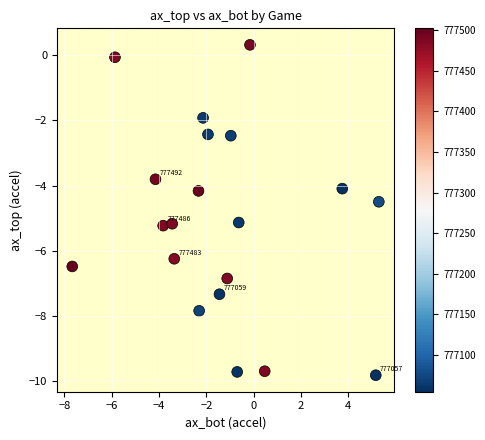

What is the range of Y values (max minus min)?

10.1